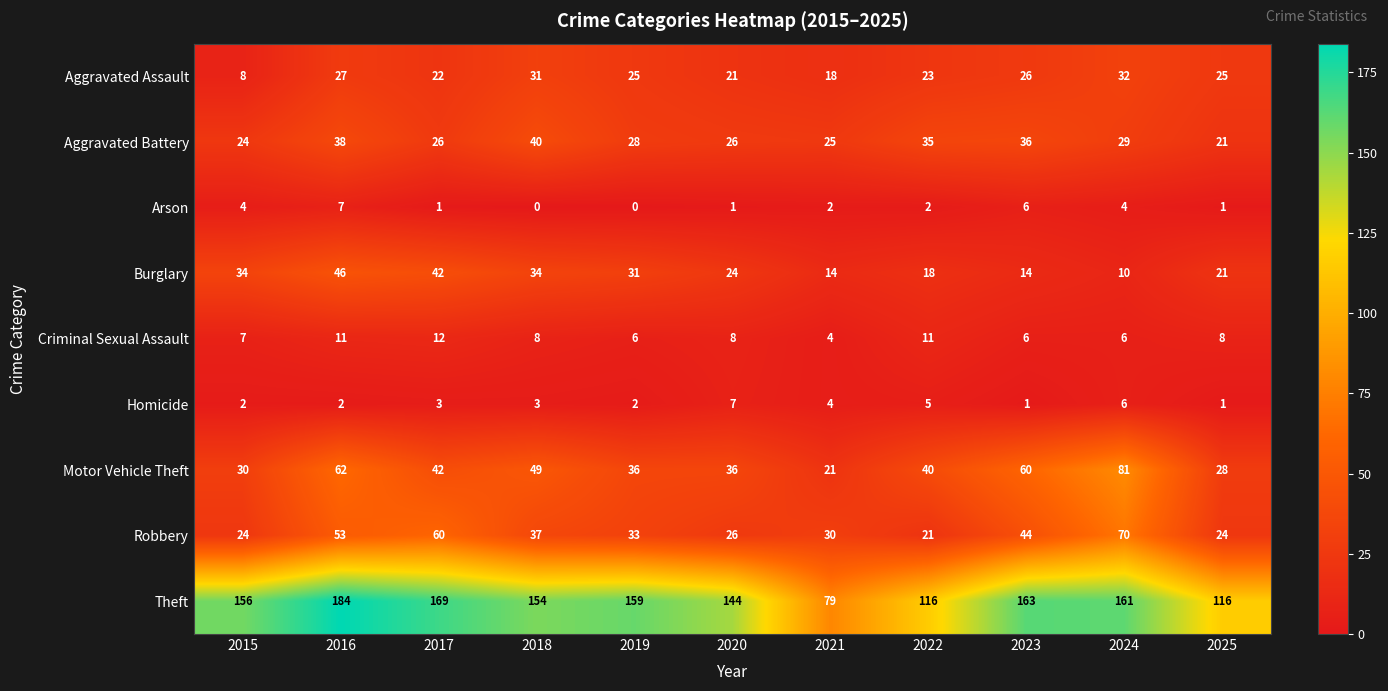

What is the highest value of the Motor Vehicle Theft series?

81